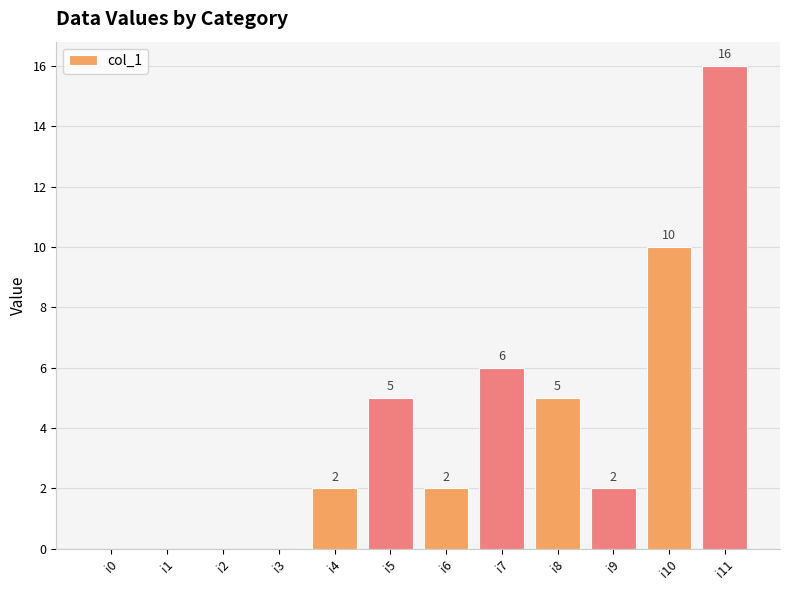

What is the sum of all values?

48